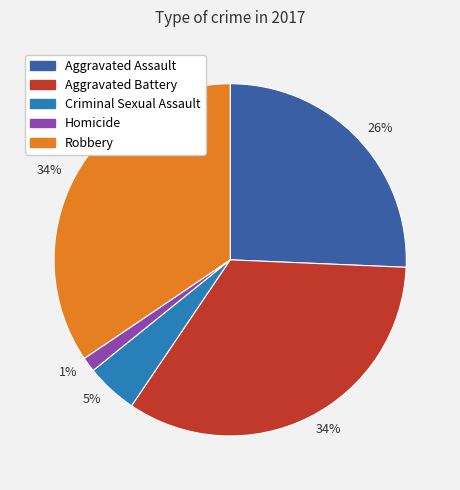

How many slices are in this pie chart?

5